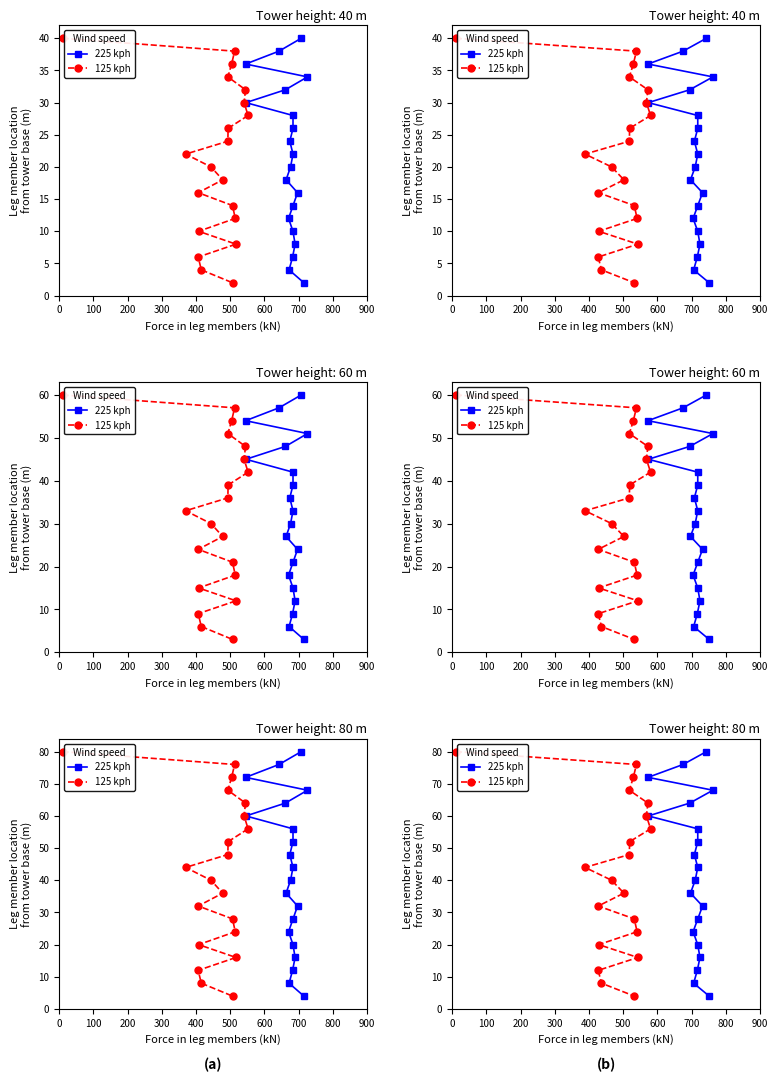

How many data points in 125 kph are above 44?

9